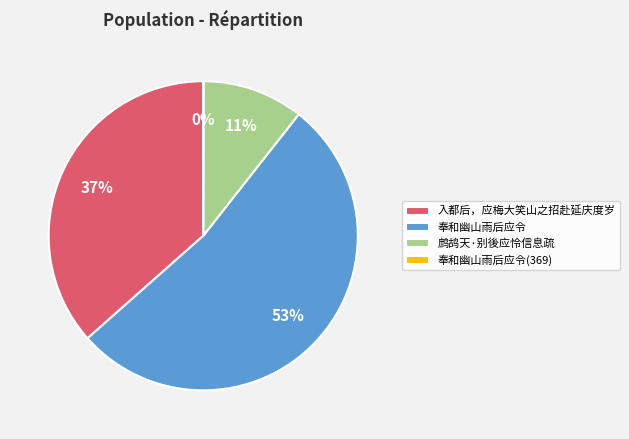

Approximately how many times larger is the value at 鹧鸪天·别後应怜信息疏 compared to 奉和幽山雨后应令?

0.2